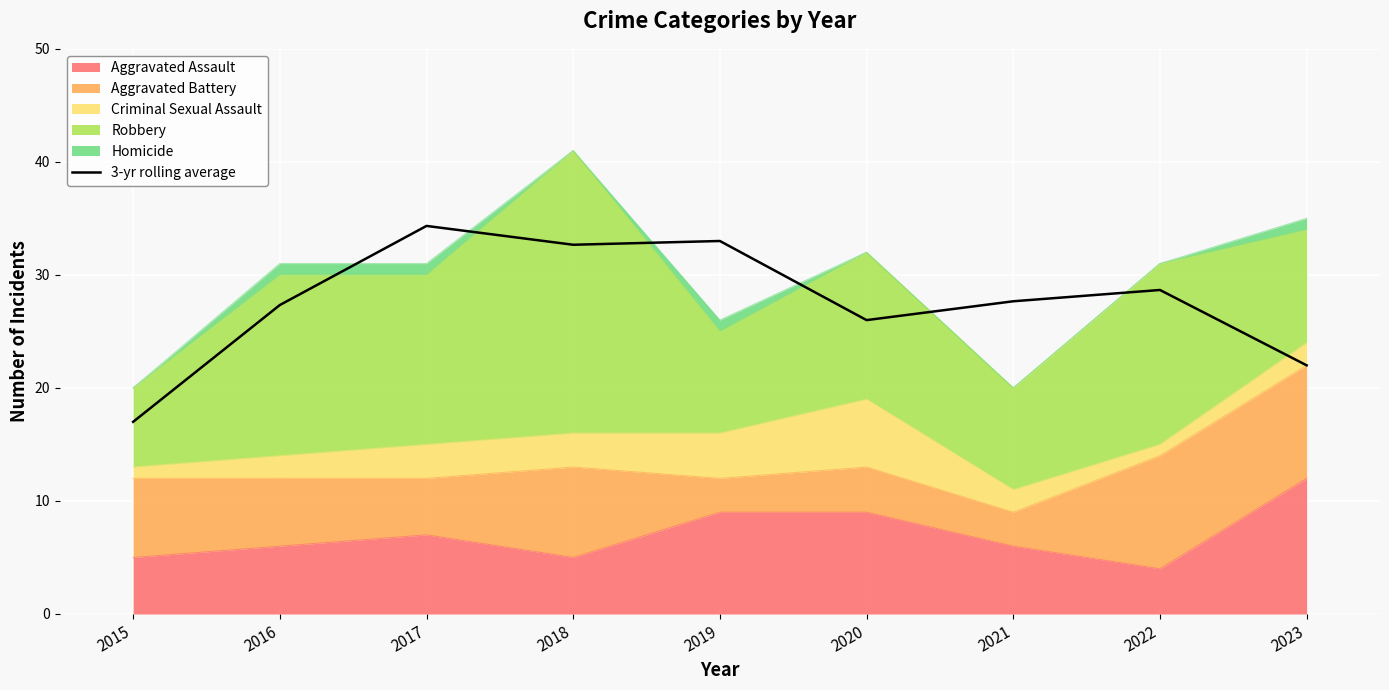

List the labels in order of value, largest first.

2017, 2019, 2018, 2022, 2021, 2016, 2020, 2023, 2015